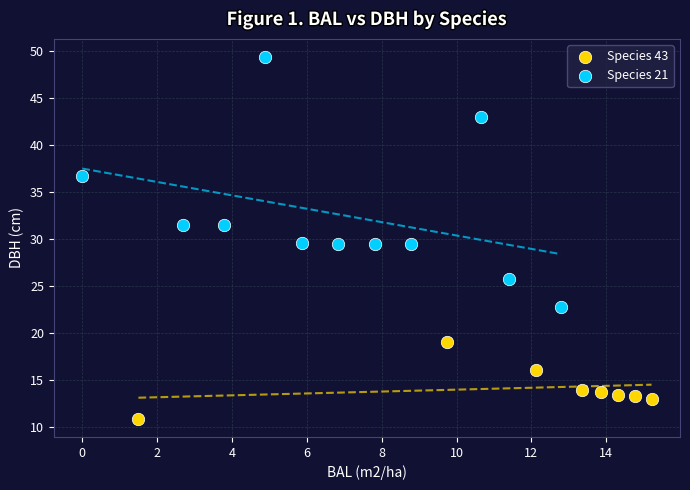

What are all the series names shown in the legend?

Species 43, Species 21